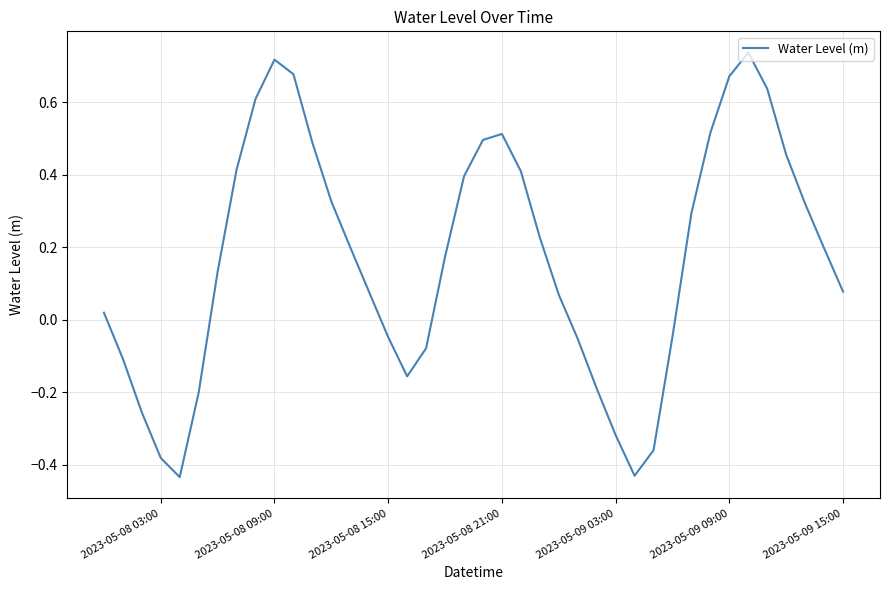

What is the difference between the maximum and minimum values?

1.2